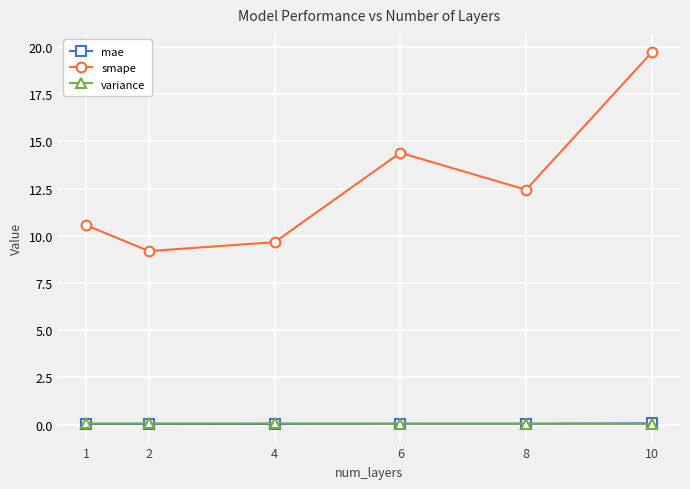

What is the approximate value of smape at 4?

9.7